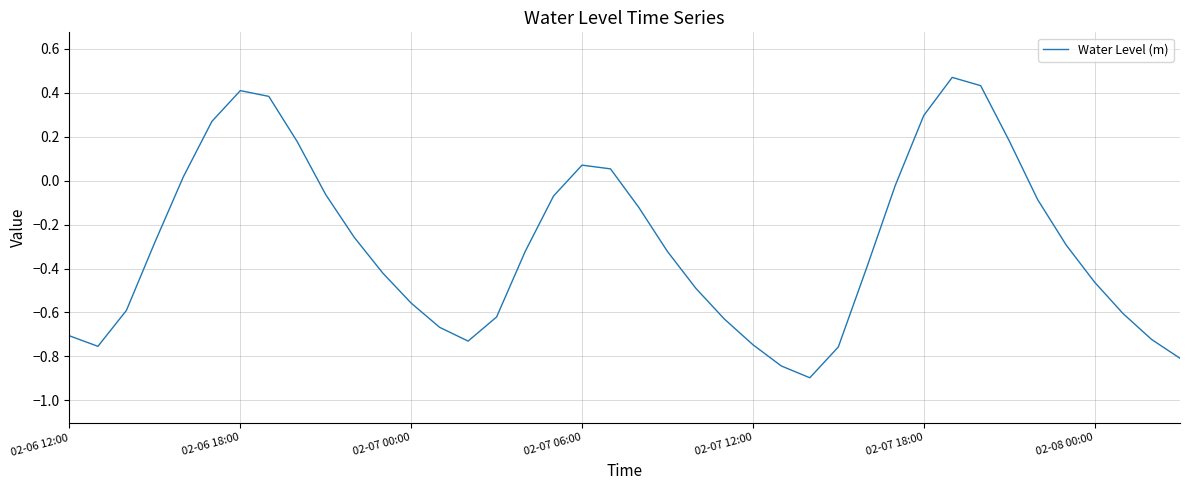

What is the smallest value displayed?

-0.9